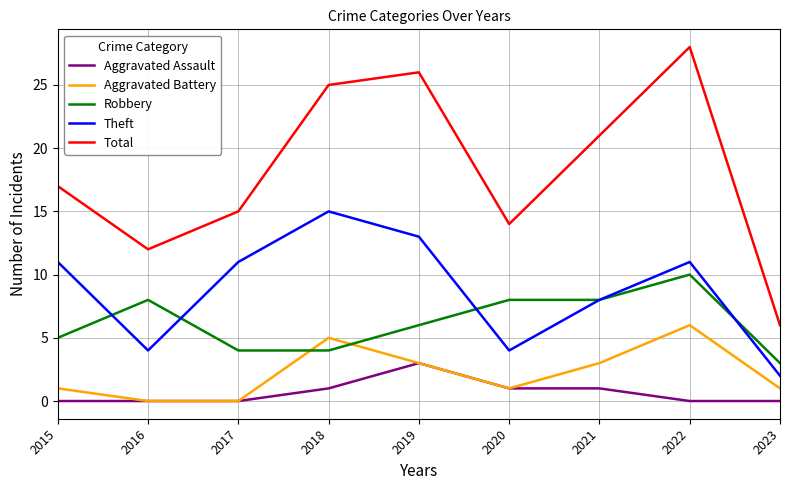

The value of Aggravated Assault at 2018 is 2. True or false?

False